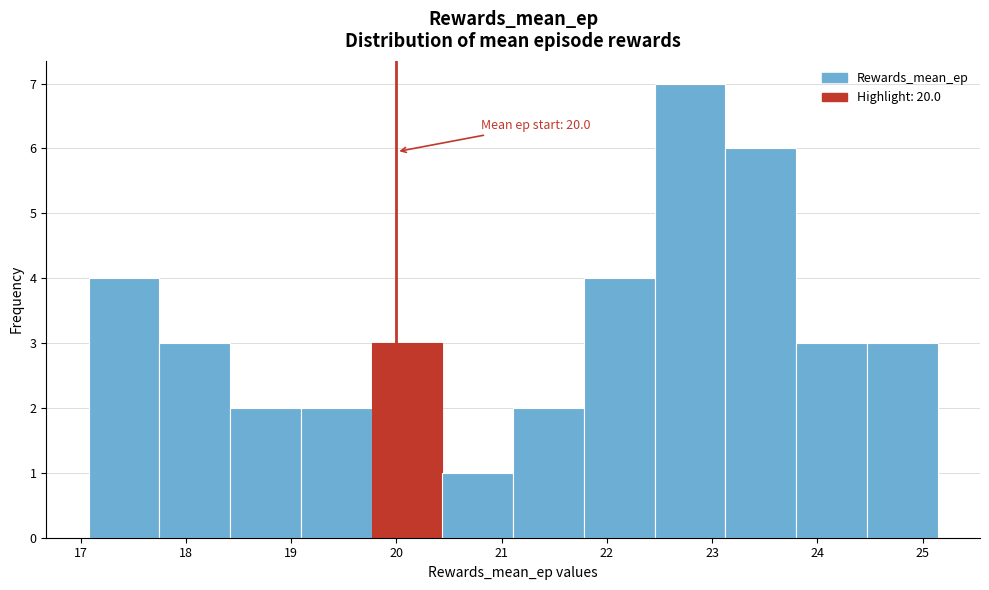

Which range on the x-axis has the tallest bar?

22.5 to 23.1